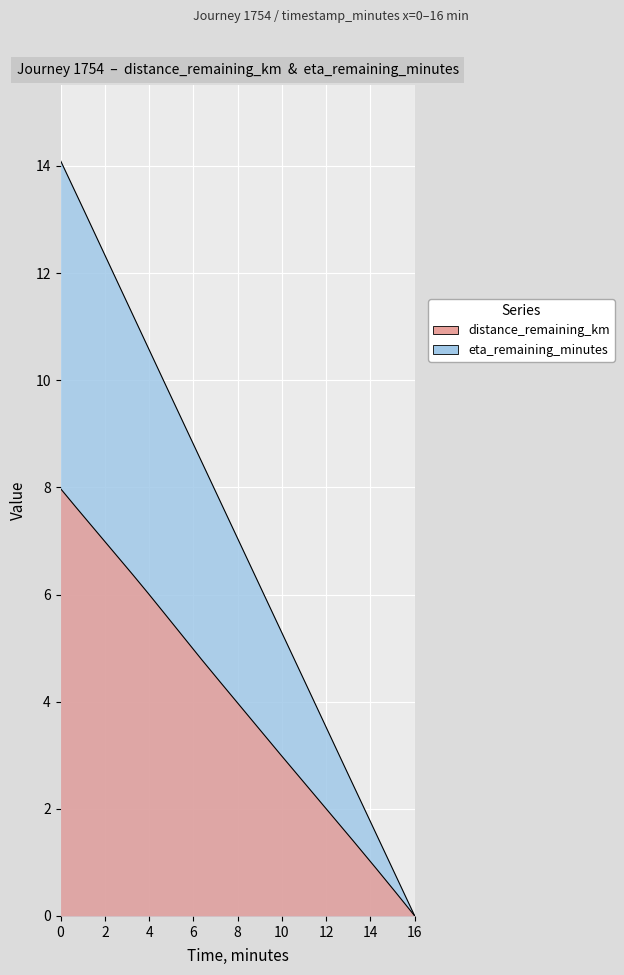

Is the value of distance_remaining_km at 10.0 greater than the value of eta_remaining_minutes at 14.0?

Yes